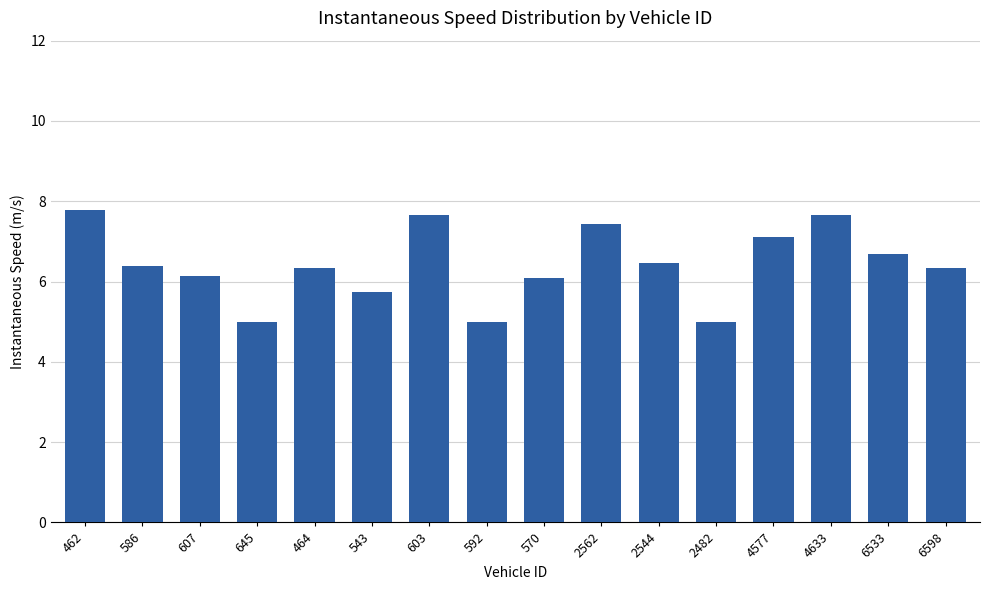

What is the minimum value shown in the chart?

5.0